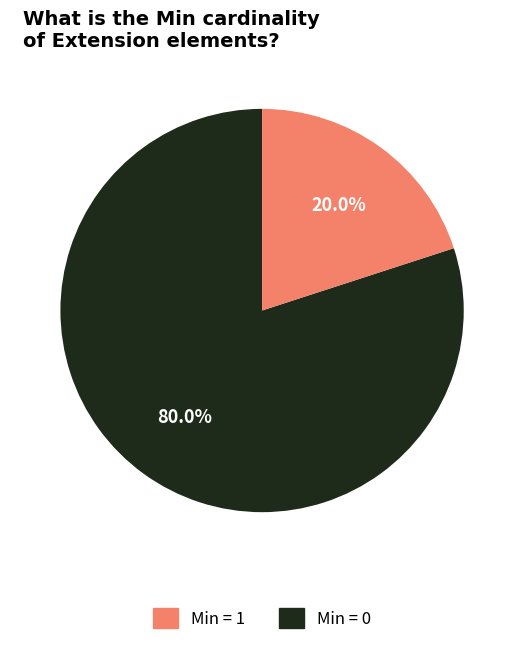

Does any single category account for the majority?

Yes